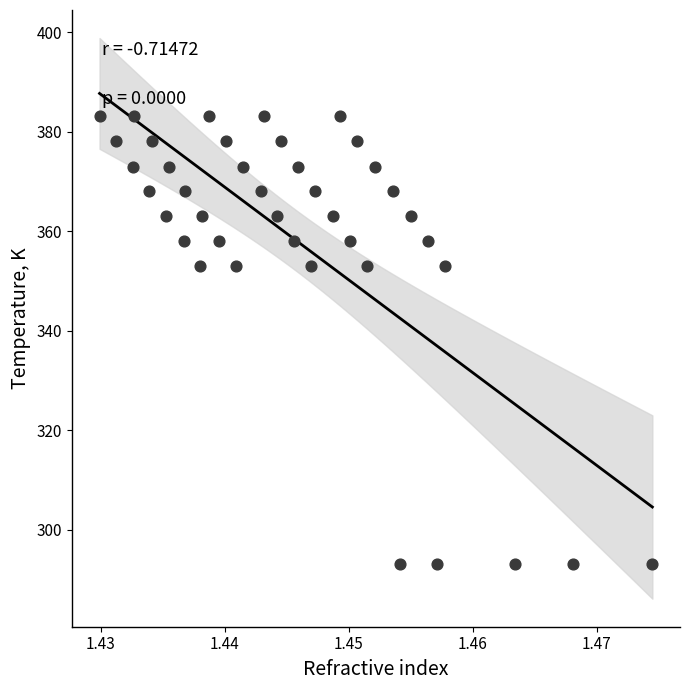

What is the range of Y values (max minus min)?

90.1